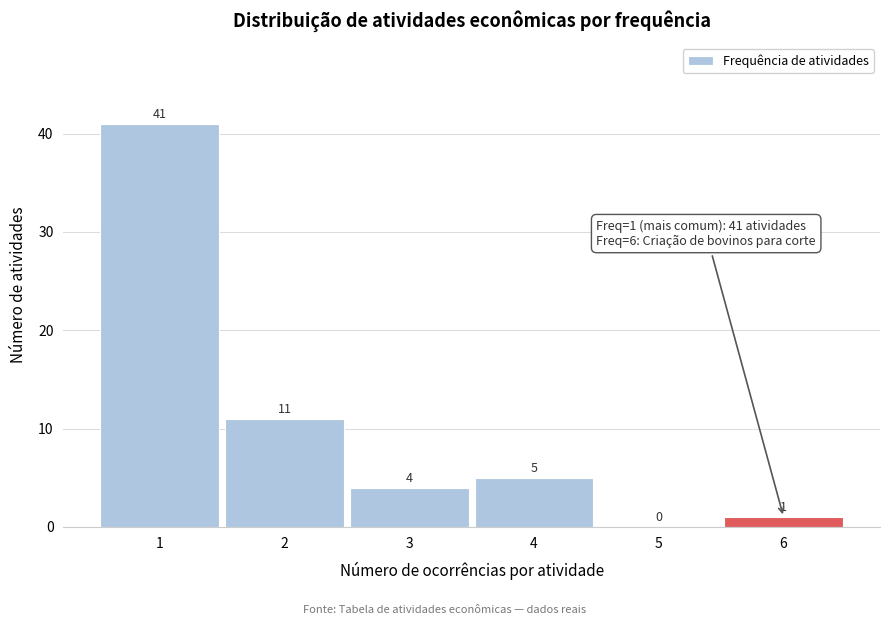

Over which range of the x-axis is the bar tallest?

0.5 to 1.5